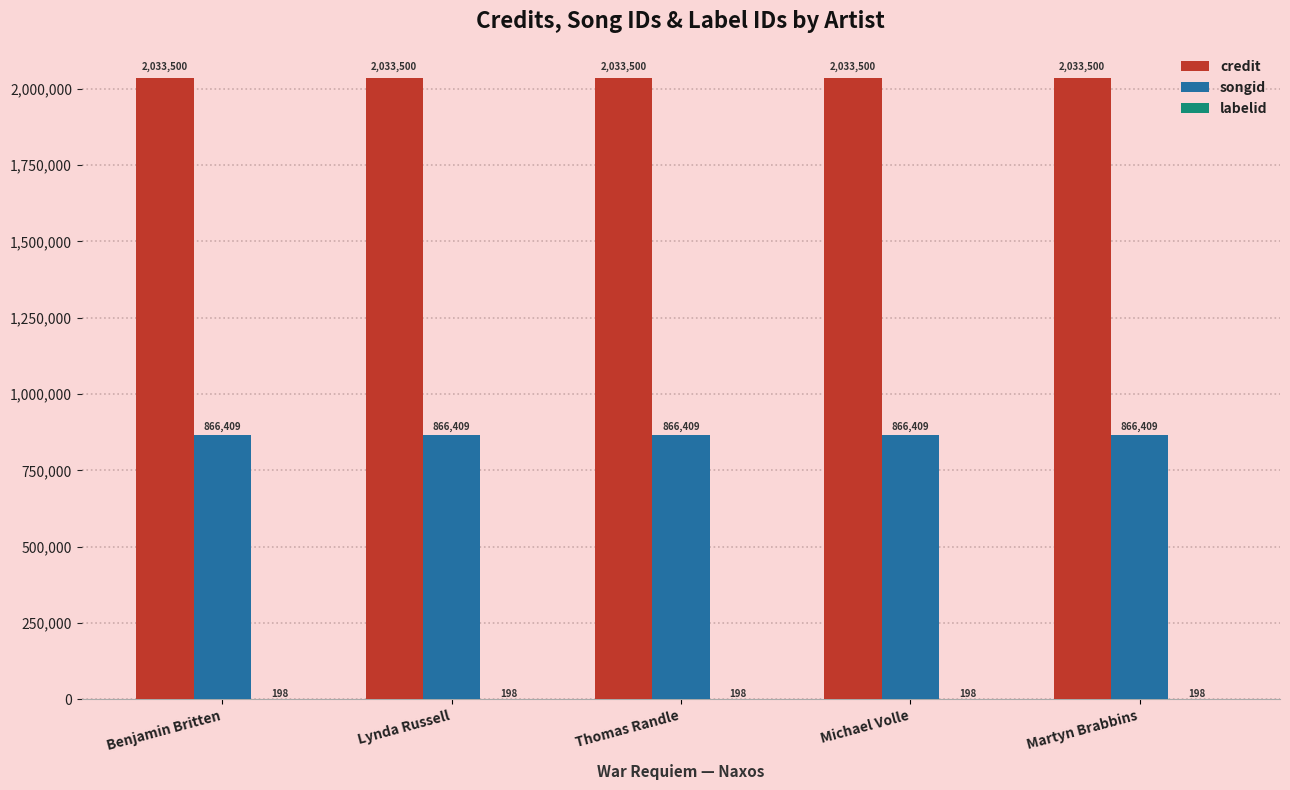

Read the credit value at Lynda Russell.

2033500